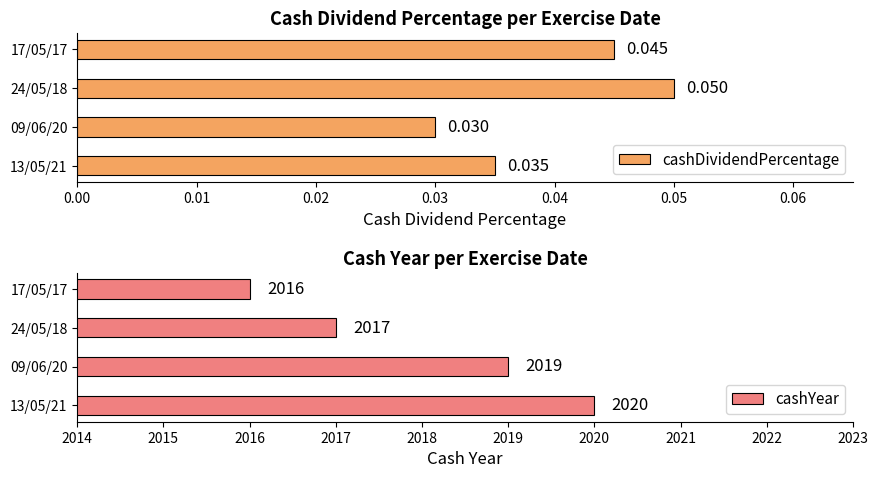

Which series has the largest range (max minus min)?

cashYear